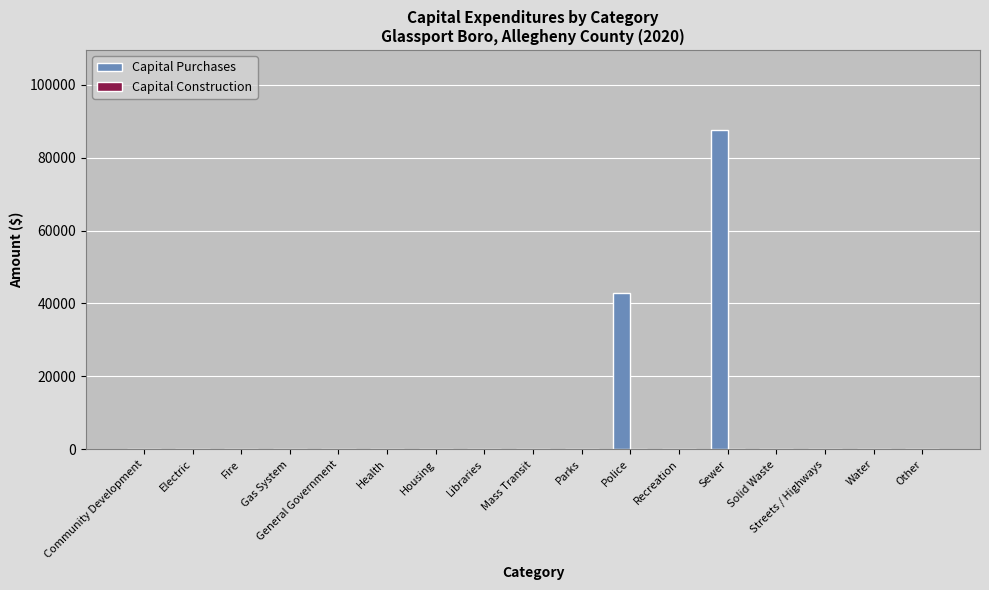

What is the change in value from Parks to Police?

+42816